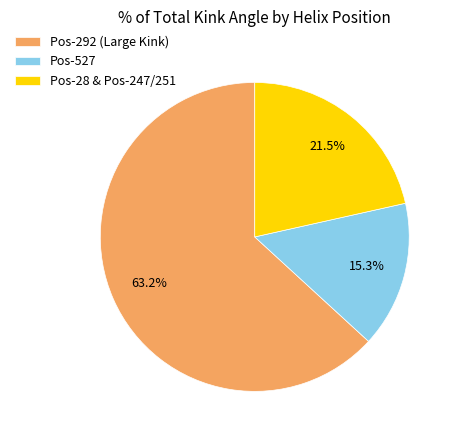

Which slice is the smallest?

Pos-527